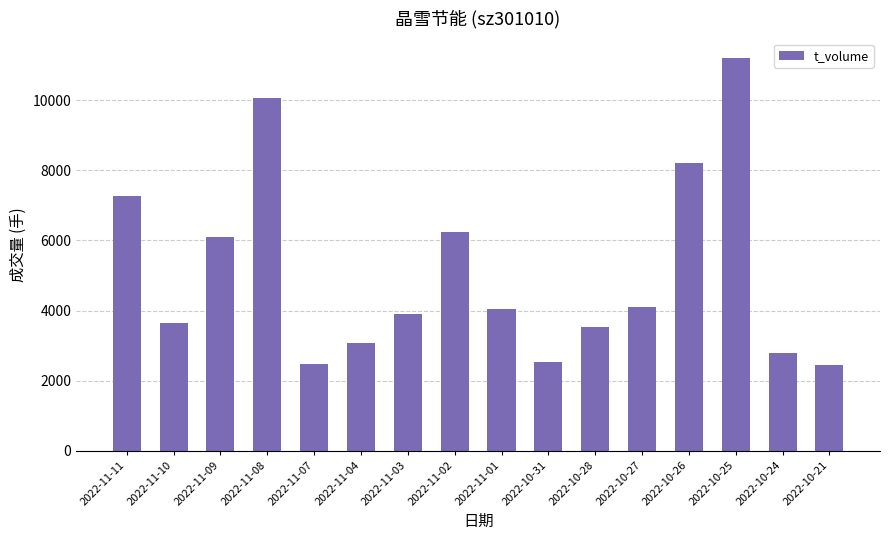

Is it true that the value at 2022-11-10 is 3638?

True